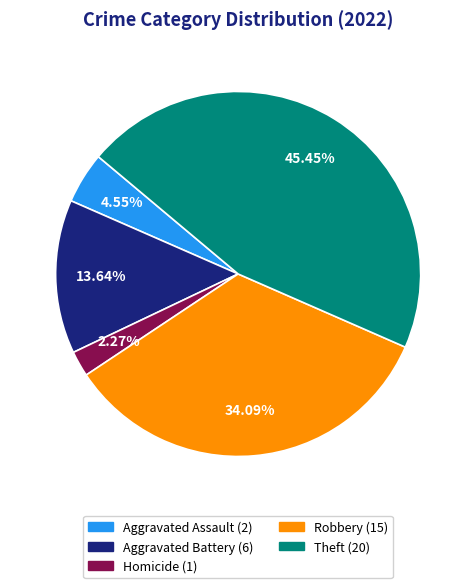

Is there a majority slice in this chart?

No